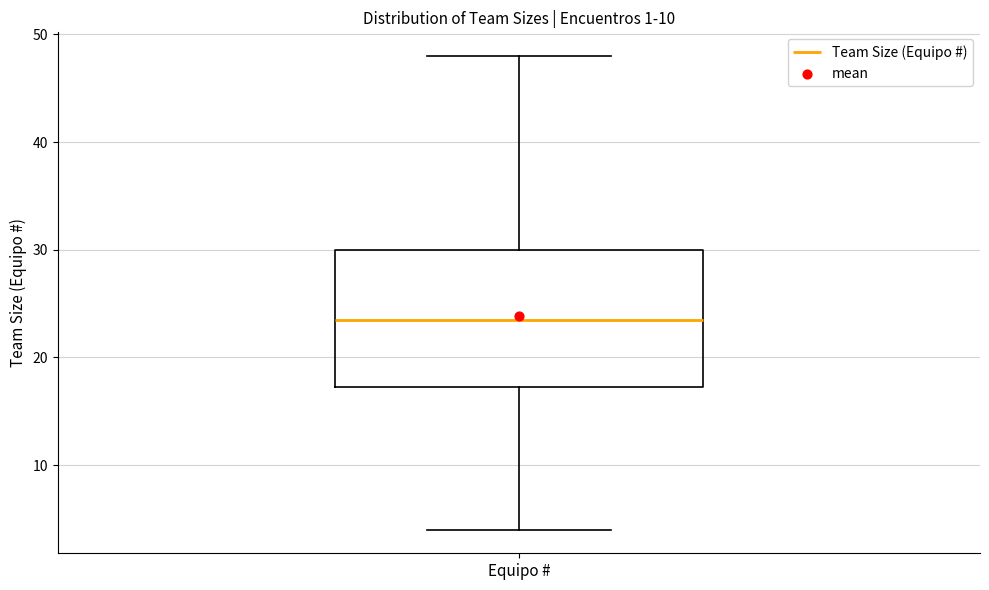

Transcribe this box plot: give where the median line is, the range the box spans, and where the two whiskers end, as read against the y-axis. The values are not printed on the chart, so give them approximately, as read against the axis.

median 24, box 17 to 30, whiskers 4 to 48